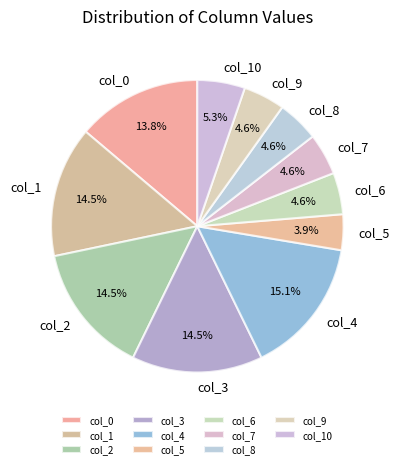

Does col_0 account for over 50% of the chart?

No